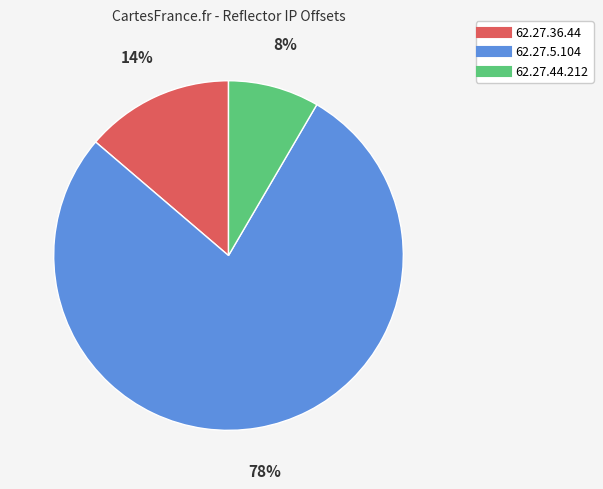

Do 62.27.5.104 and 62.27.36.44 together represent more than half of the pie?

Yes